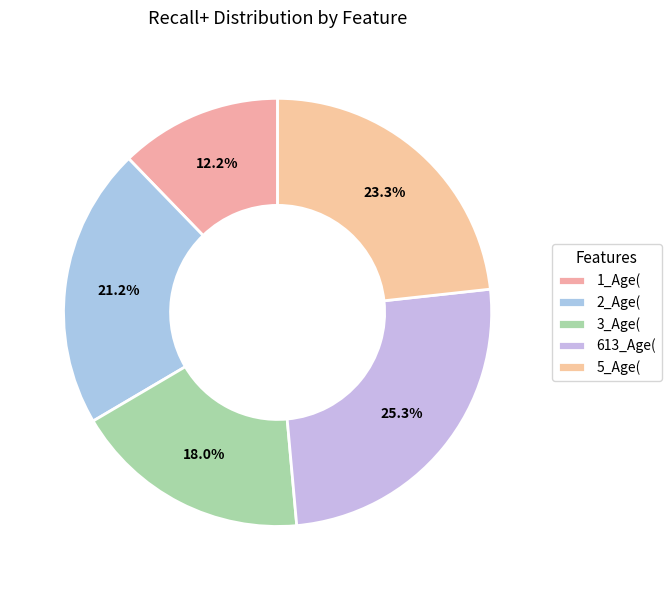

True or false: 2_Age( accounts for 14% of the total.

False